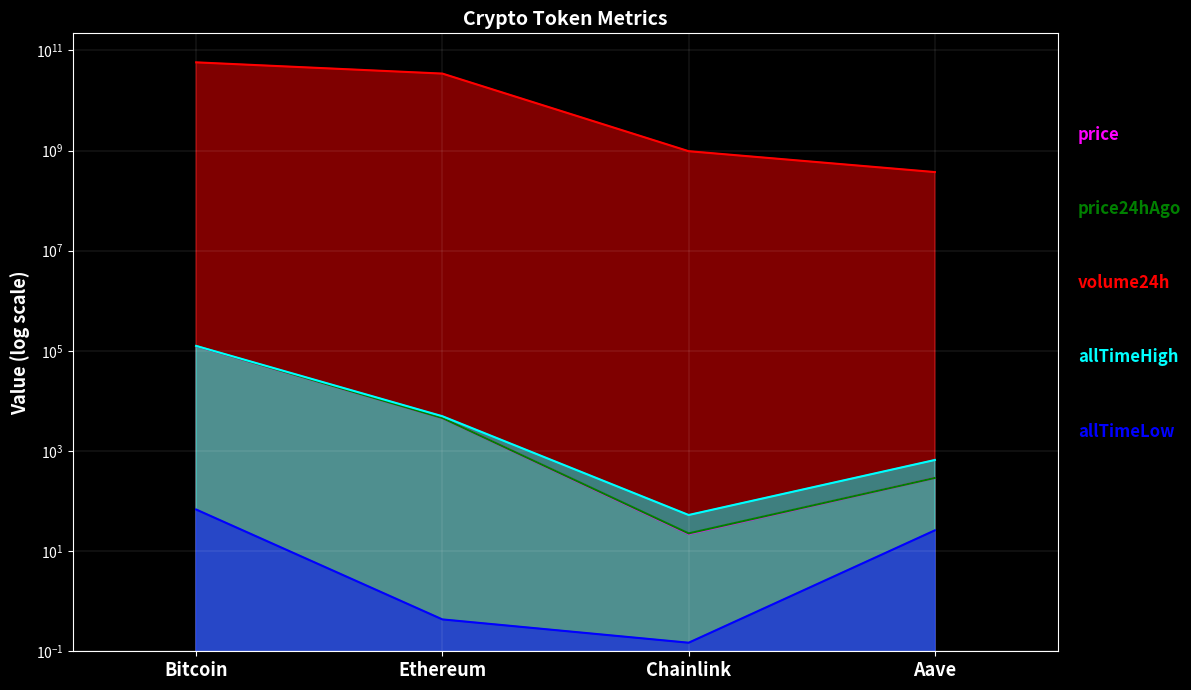

The value of price24hAgo at Bitcoin is 180371.4. True or false?

False